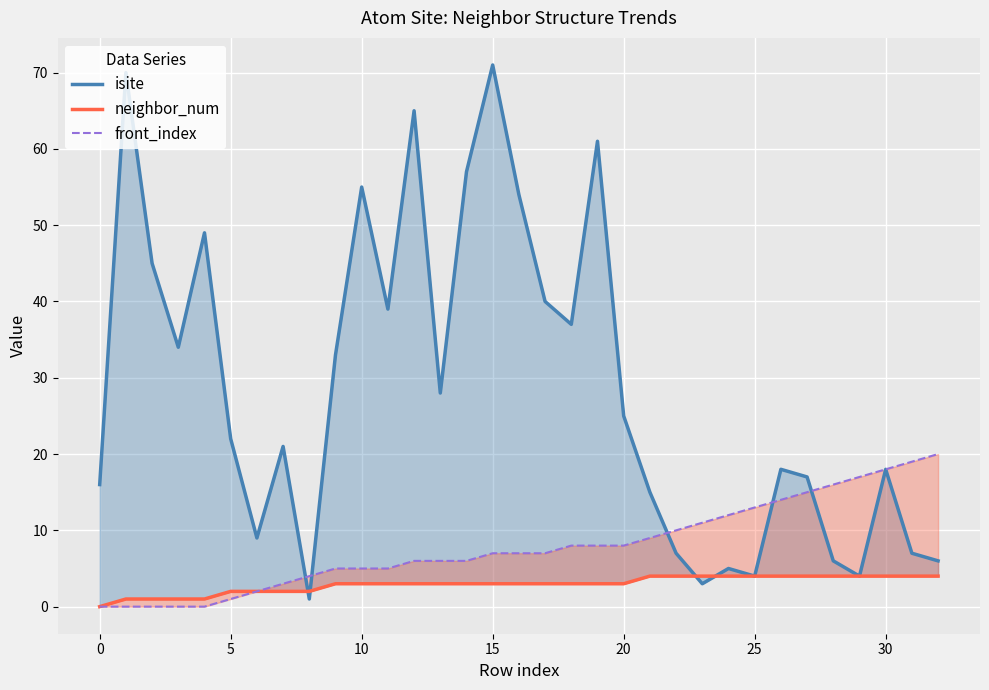

Count the number of data series in this chart.

3